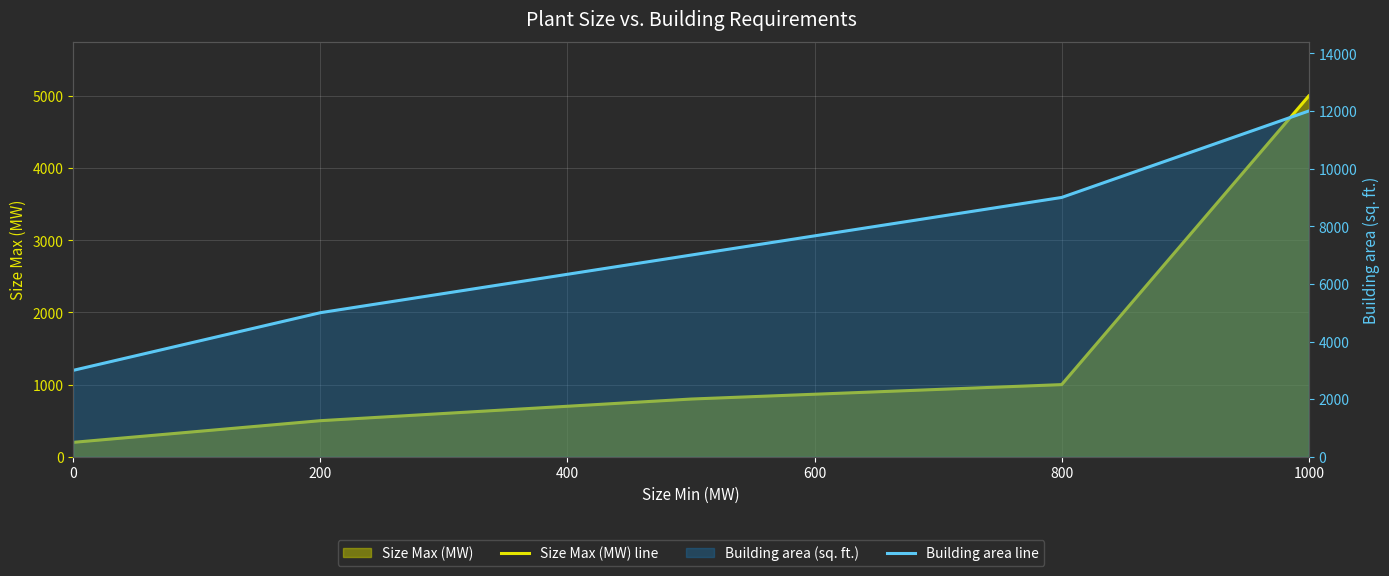

Count the Building area line values in the range 5000 to 9000.

3